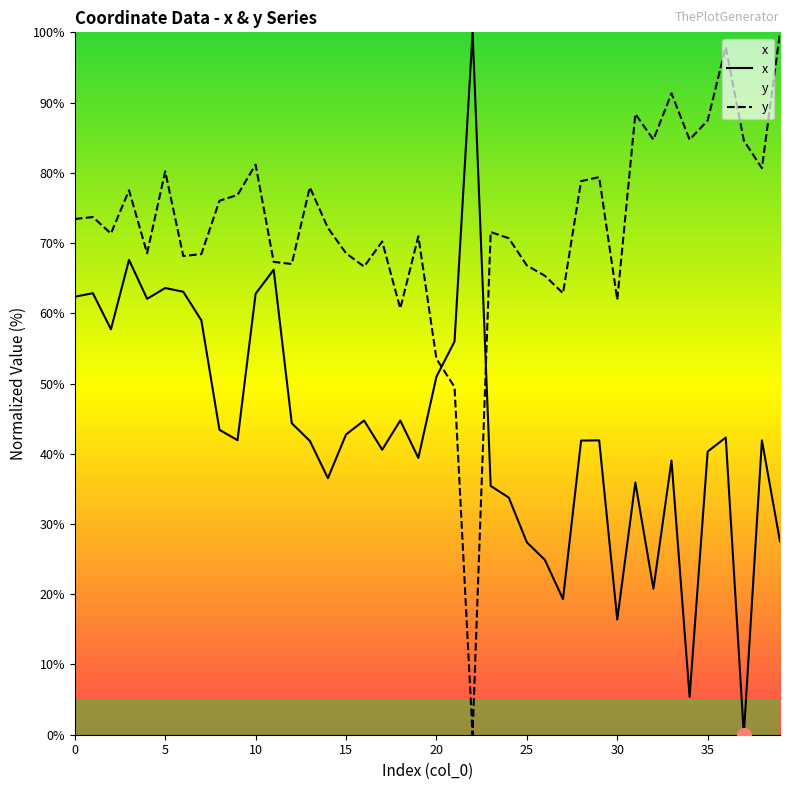

How many values in y are above zero?

39